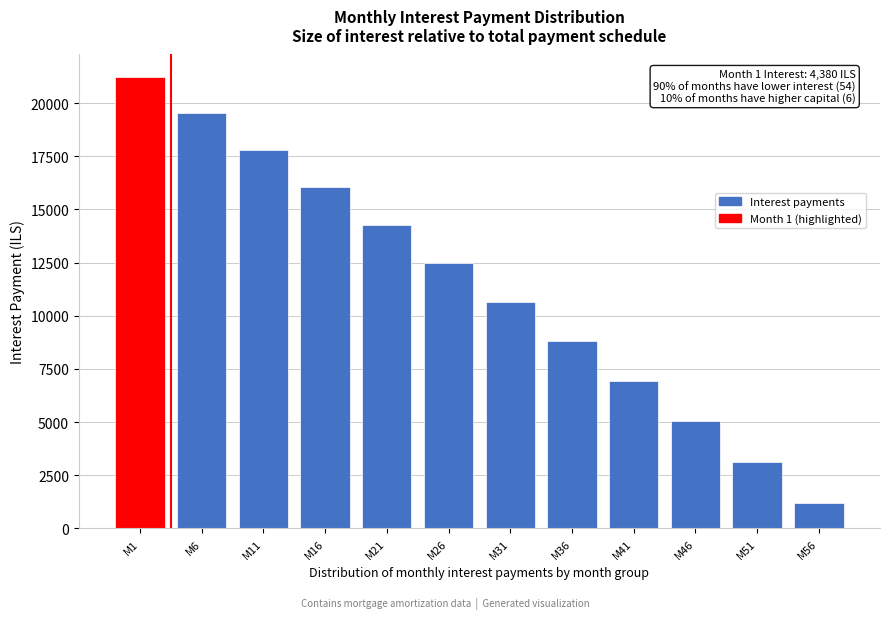

Reading right to left, list all the values displayed in this chart.

M56=1175.1	M51=3115.3	M46=5031.4	M41=6923.7	M36=8792.1	M31=10637.0	M26=12458.6	M21=14257.1	M16=16032.7	M11=17785.6	M6=19516.1	M1=21224.3